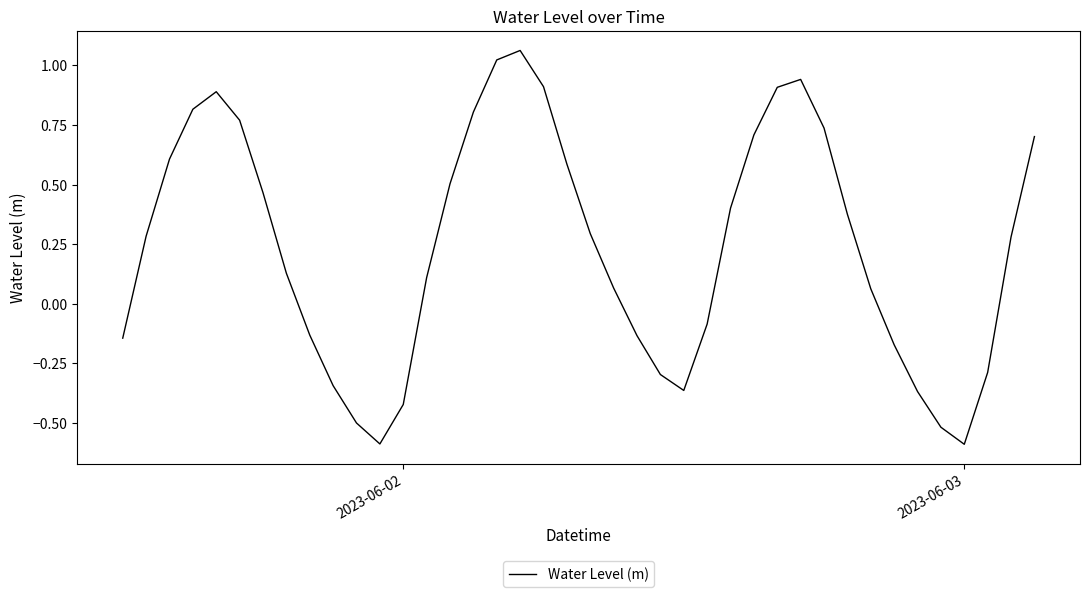

What is the difference between the maximum and minimum values?

1.7